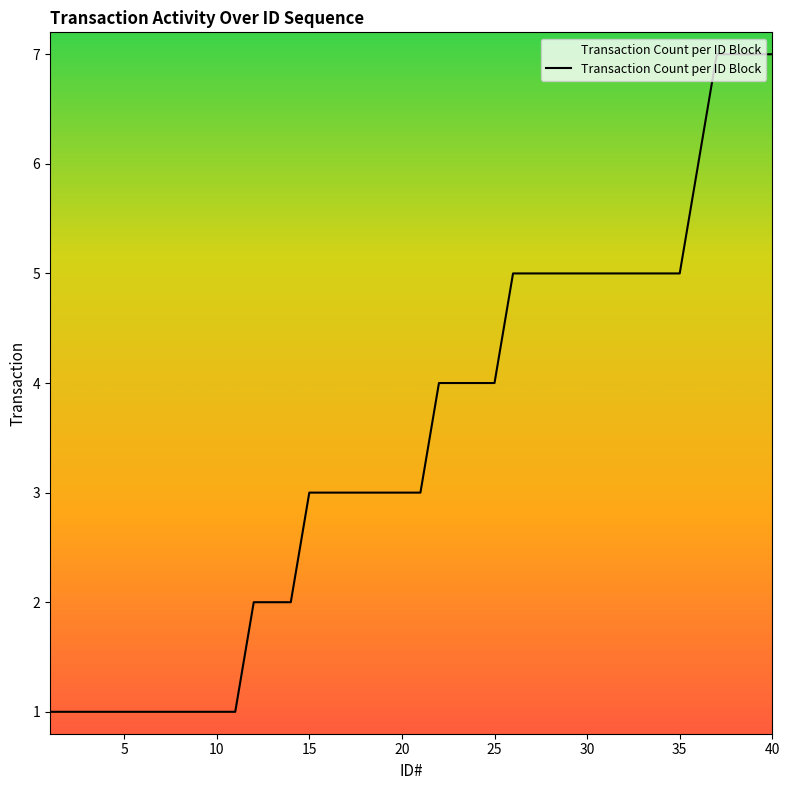

What is the greatest value displayed?

7